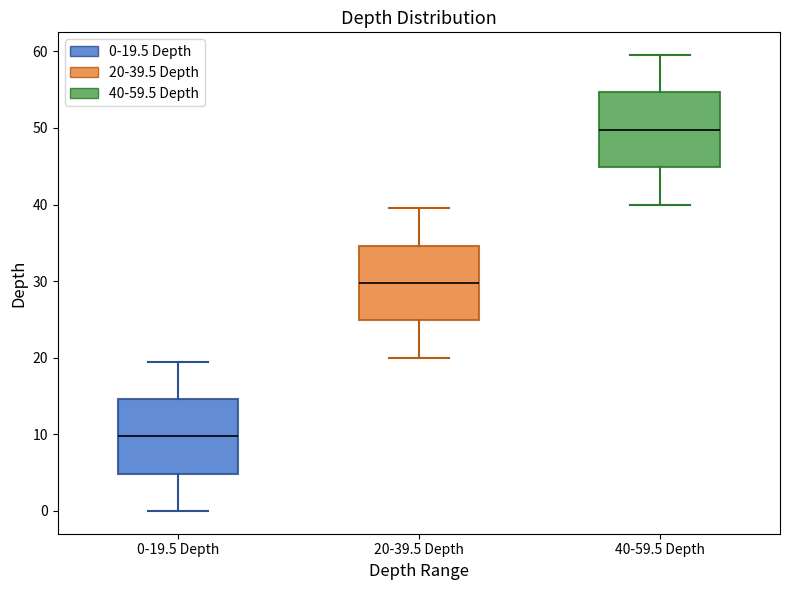

Which box has the lowest median line?

0-19.5 Depth